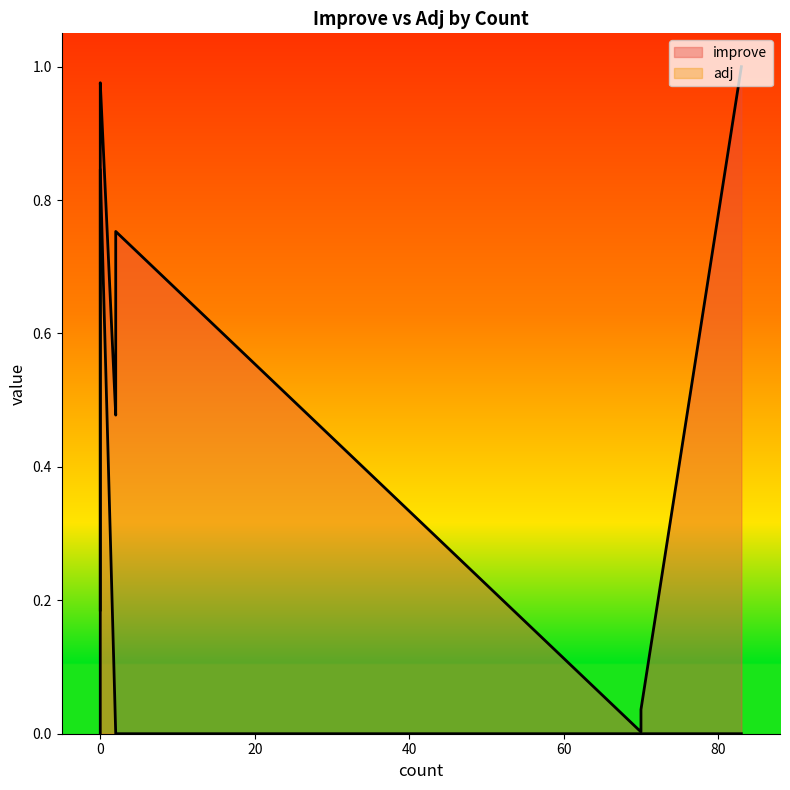

In improve, how many points are lower than both neighbors (excluding endpoints)?

3